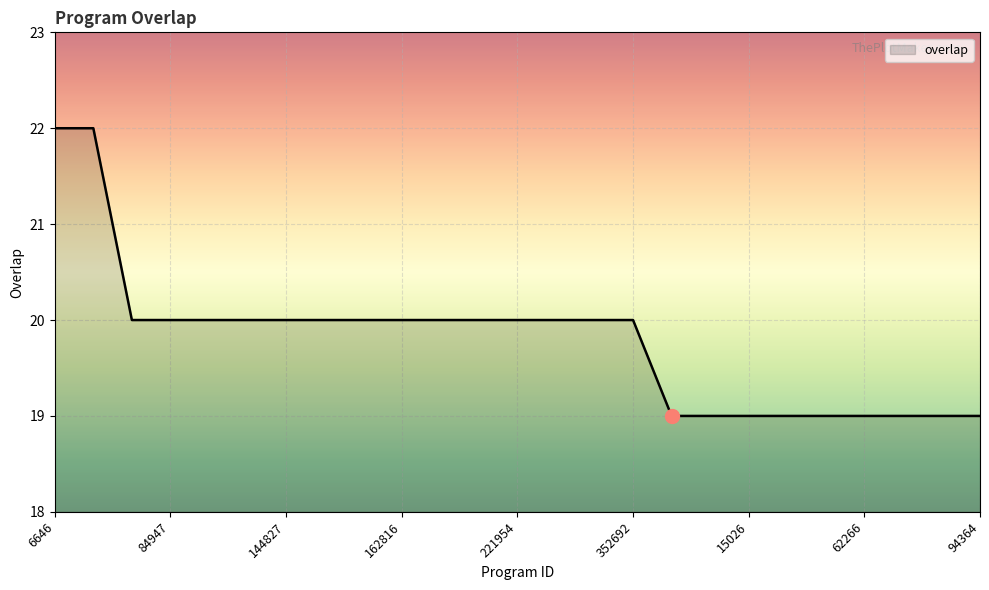

What is the average value?

20